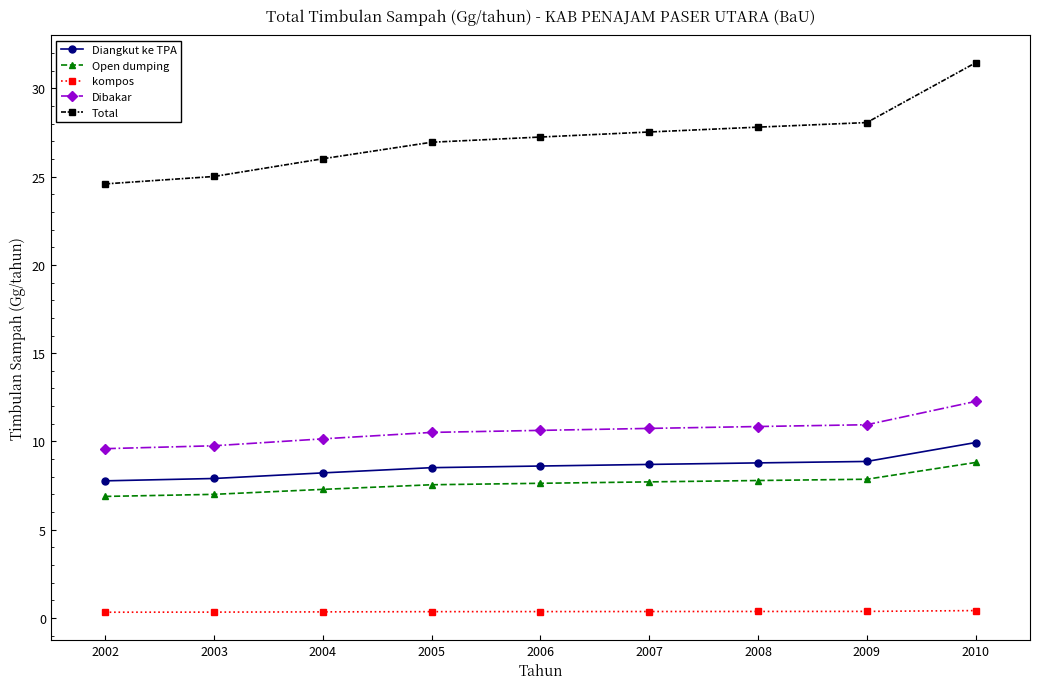

True or false: Open dumping and Total intersect in this chart.

False